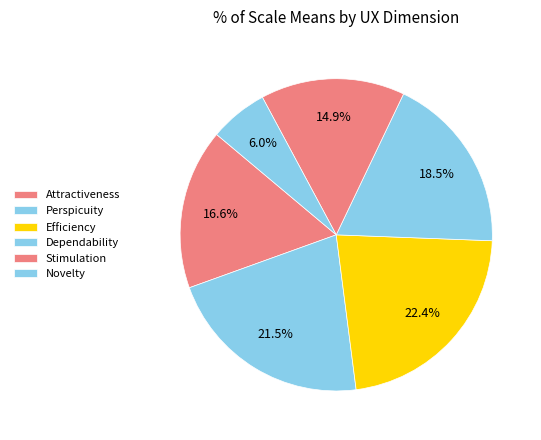

To the nearest percent, what is the difference between the largest and smallest slice percentages?

16%